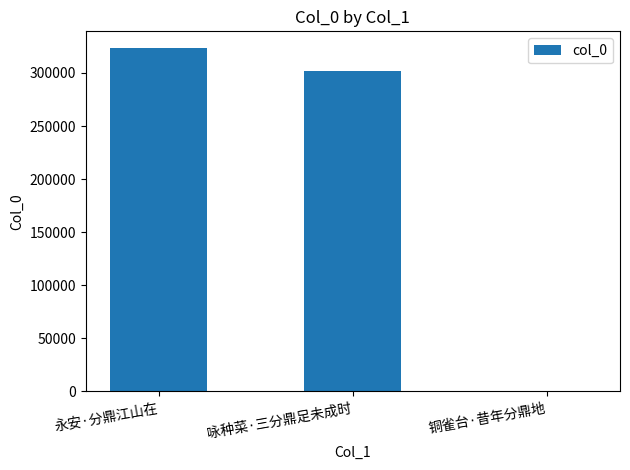

What is the greatest value displayed?

323054